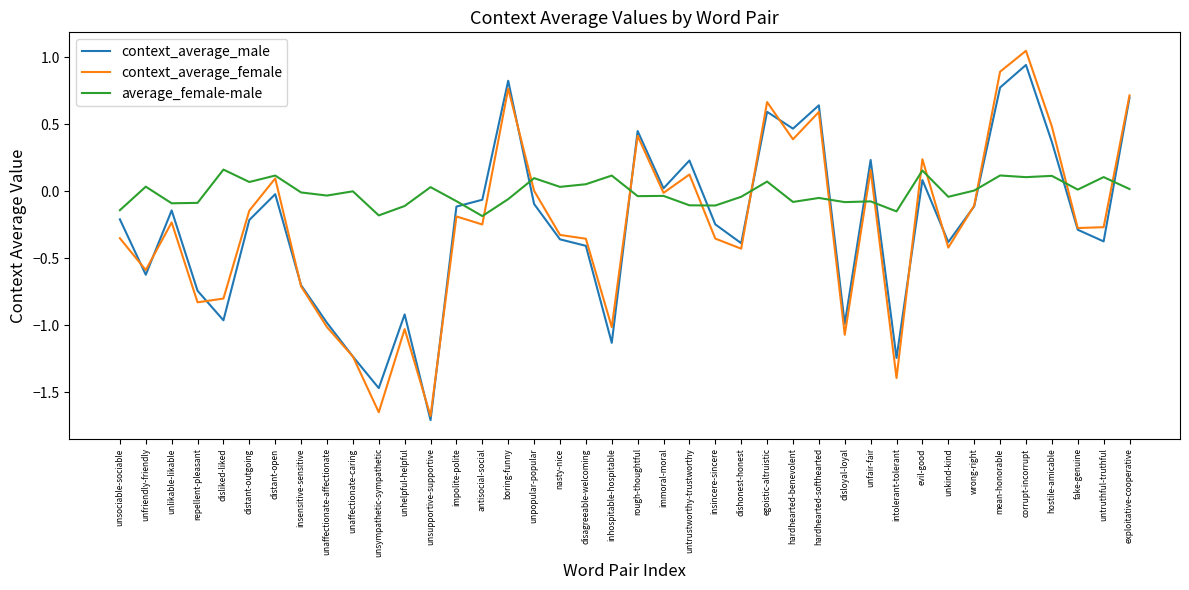

Where do context_average_female and context_average_male first cross each other?

unsociable-sociable and unfriendly-friendly